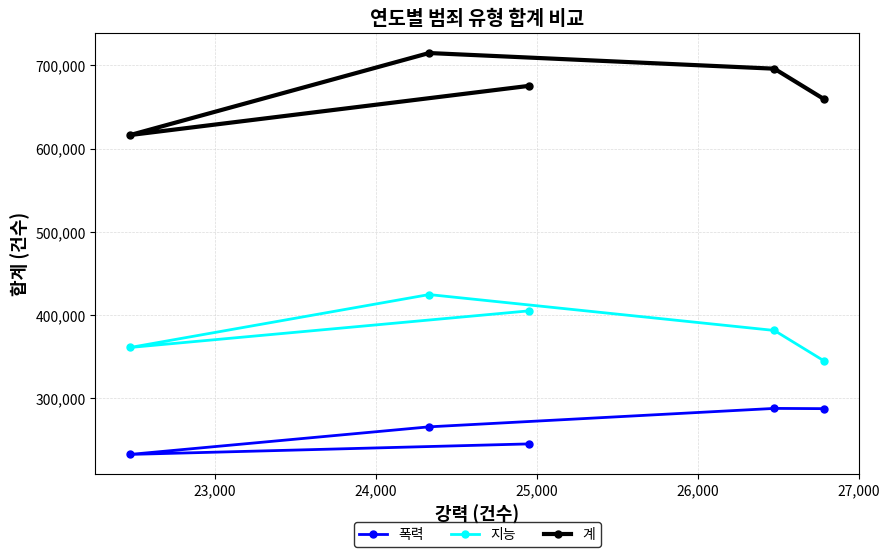

True or false: 계 and 지능 intersect in this chart.

False